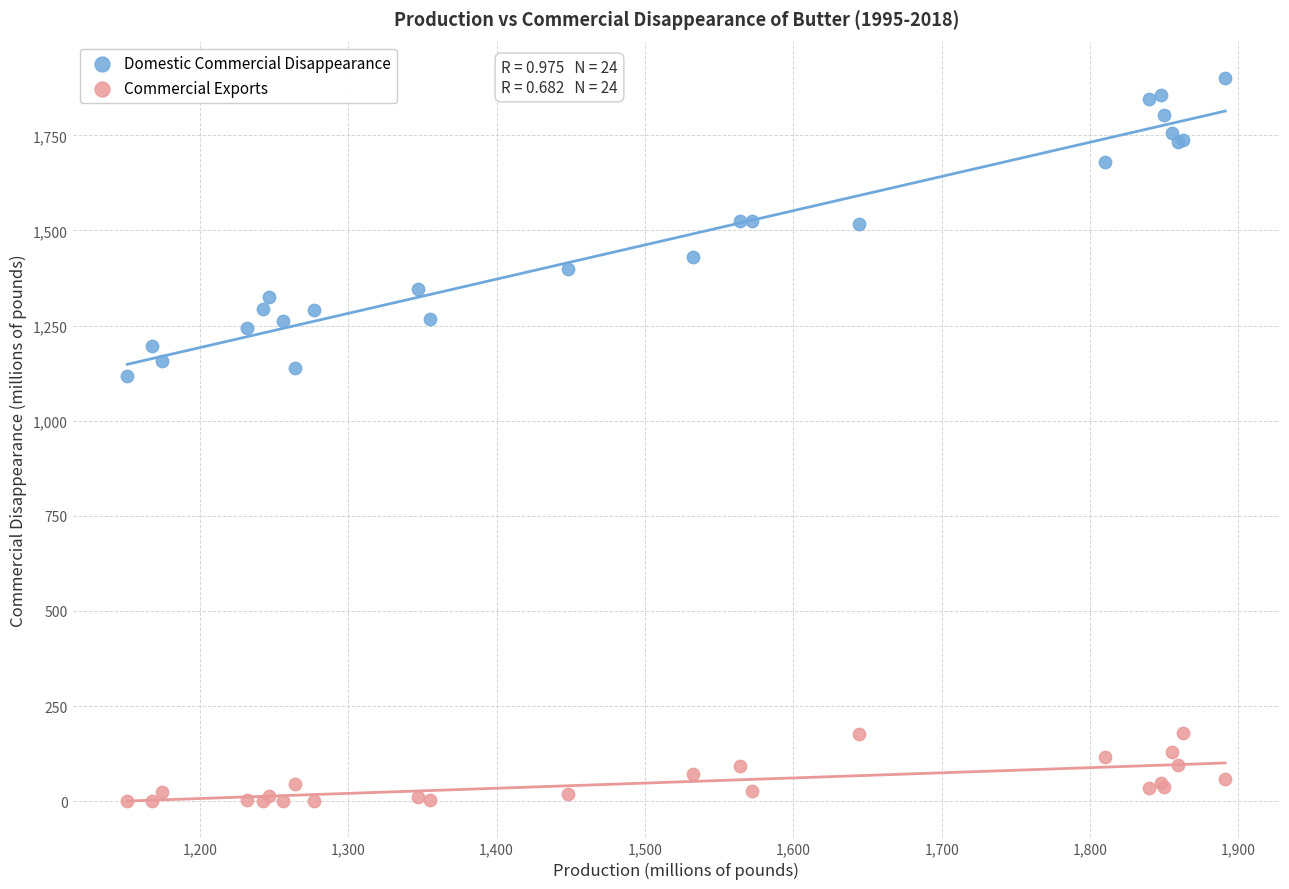

Which series reaches the minimum Y coordinate?

Commercial Exports